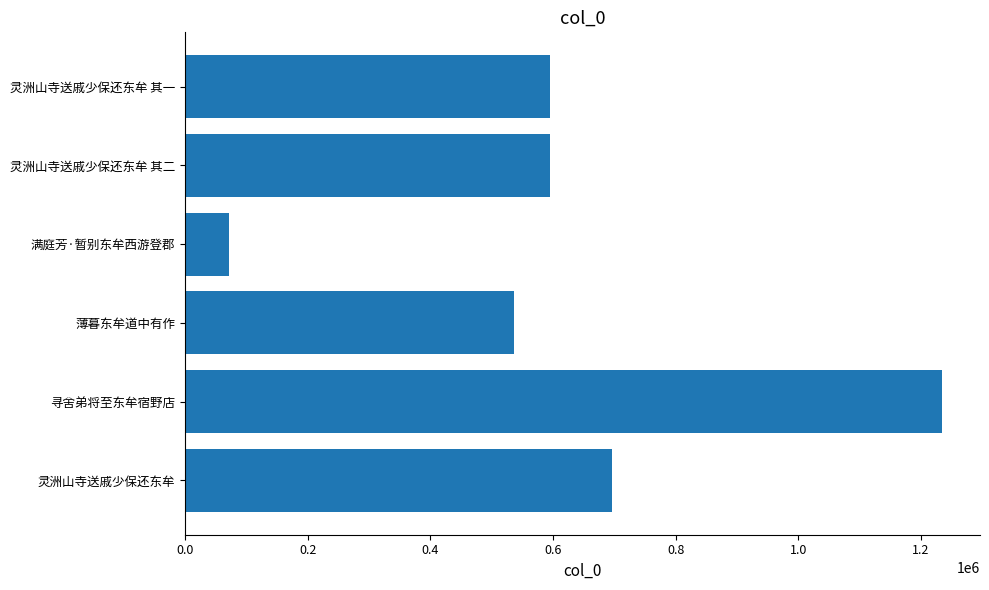

Which category has the lowest value across all series?

满庭芳·暂别东牟西游登郡